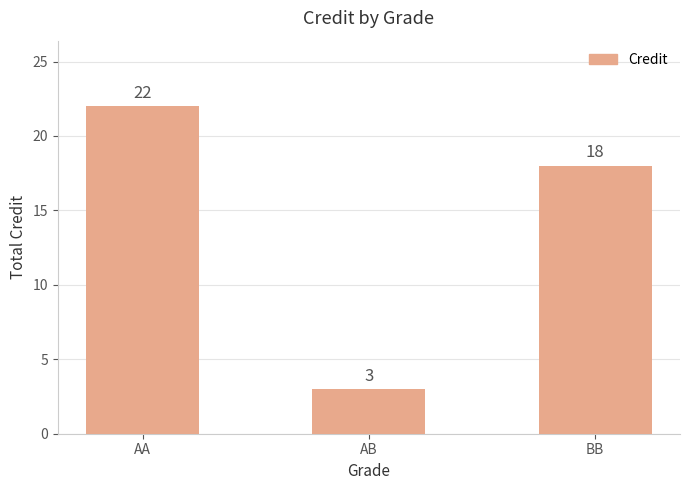

Rank the categories by value from lowest to highest.

AB, BB, AA